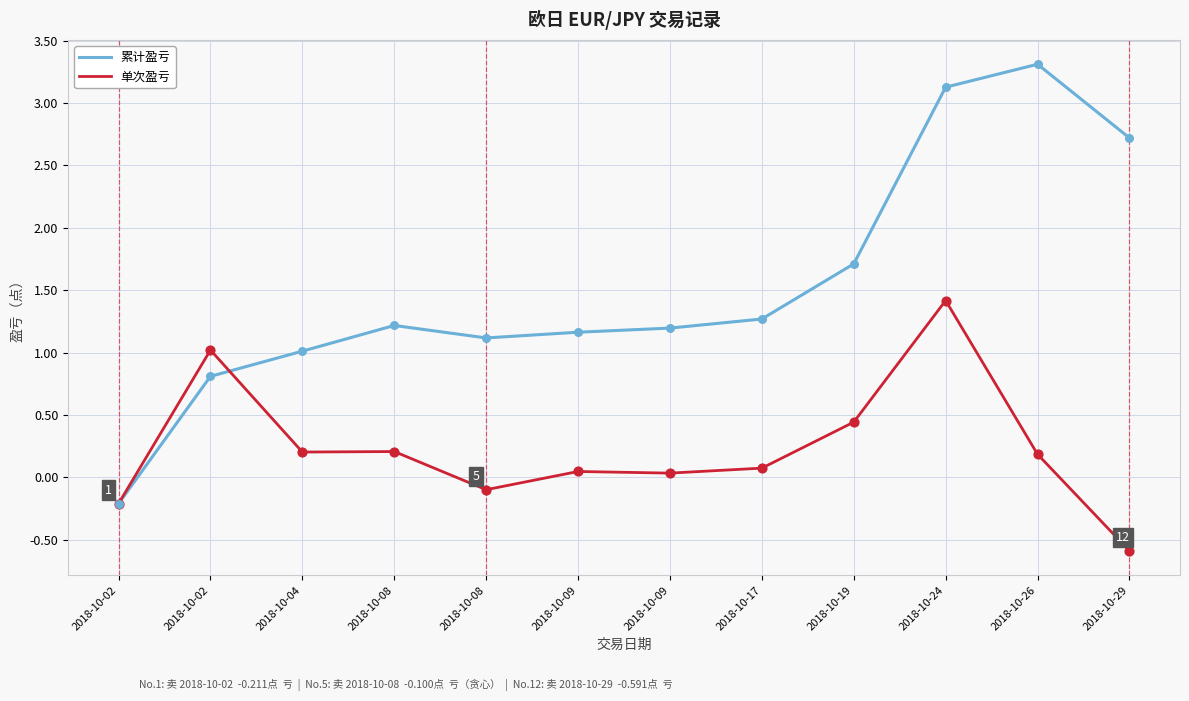

At how many categories does at least one series exceed 2?

3